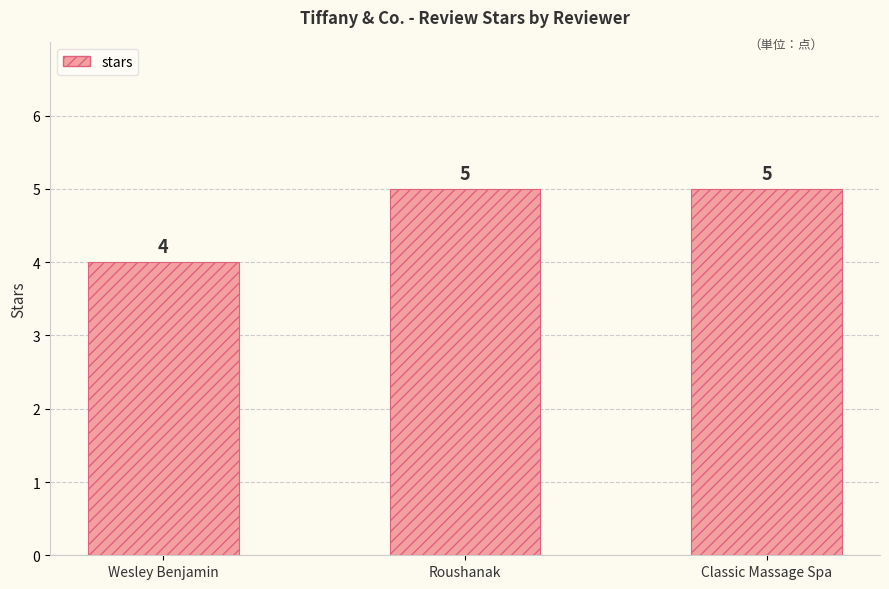

Reading right to left, extract all data points from this chart.

5	5	4